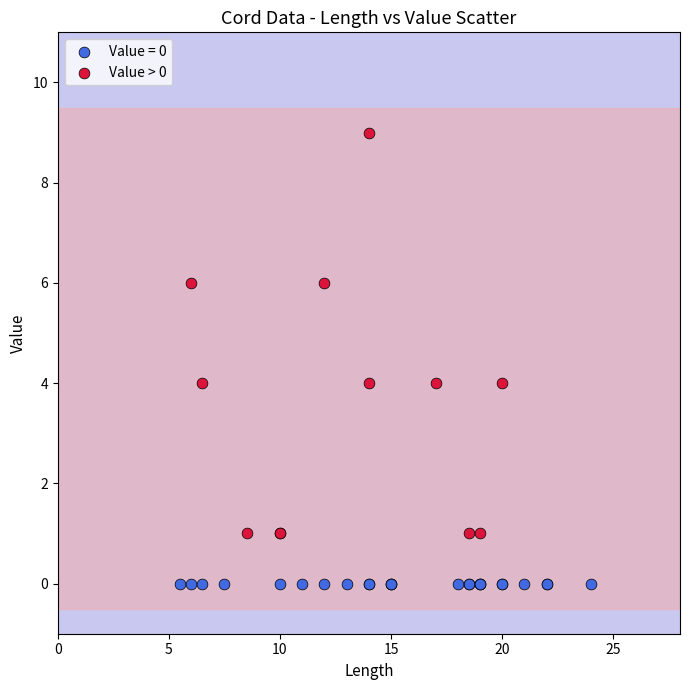

Which series reaches the maximum Y coordinate?

Value > 0